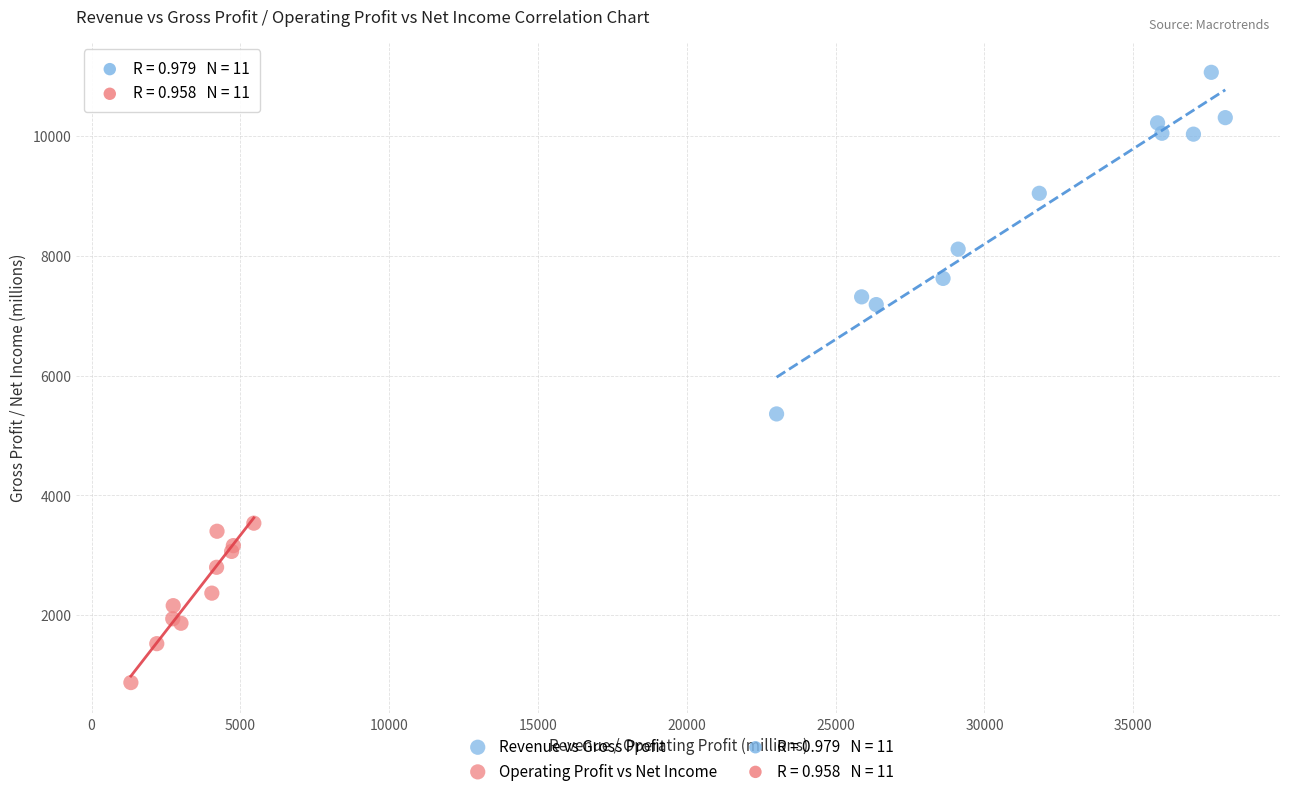

Which series contains the lowest Y value?

Operating Profit vs Net Income